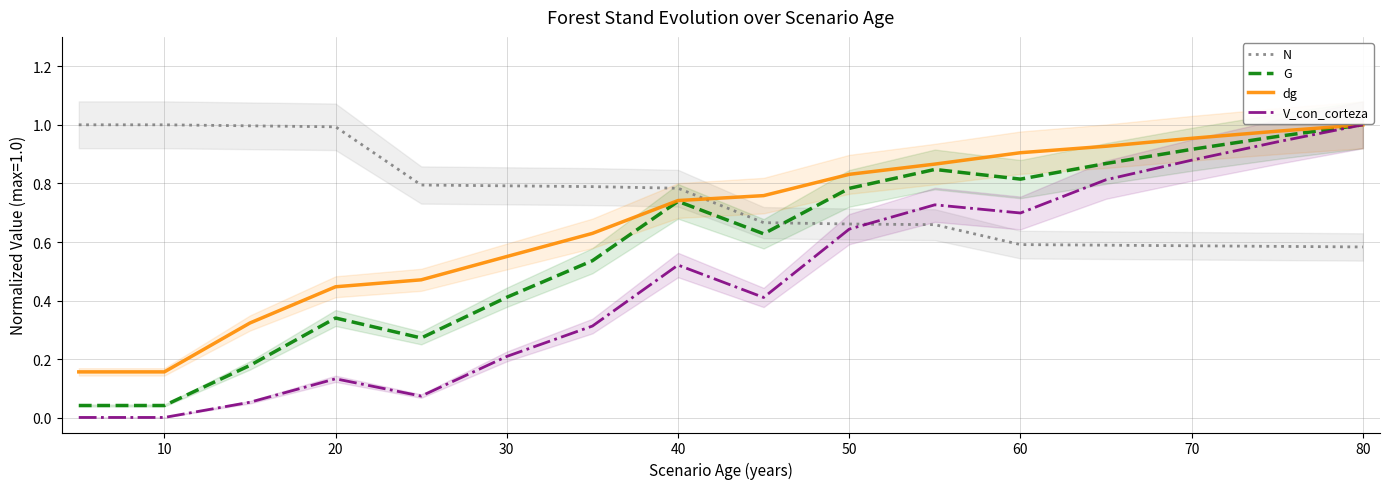

What is the sum of the dg values at 80 and 60?

1.9